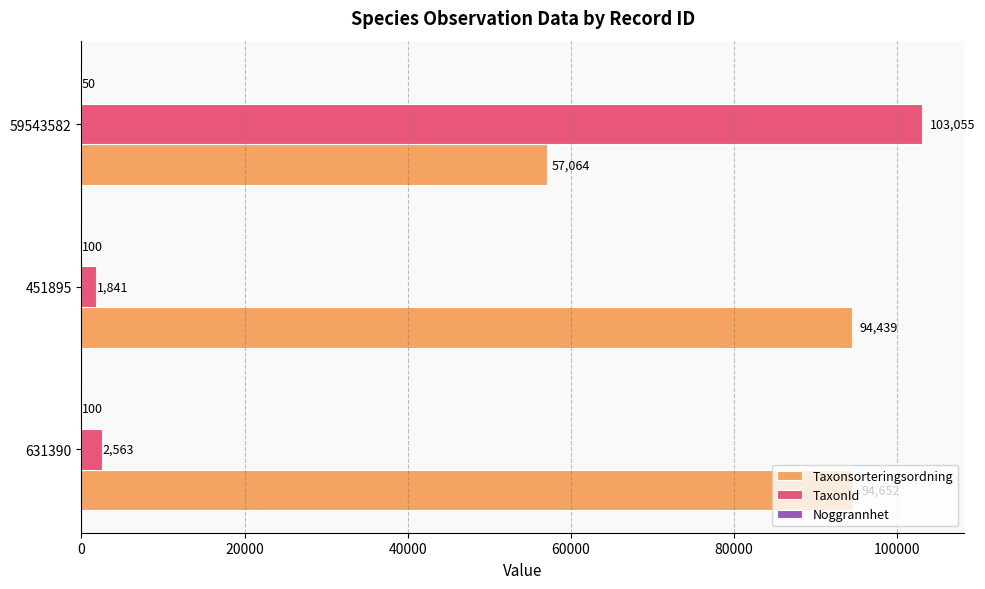

Where is Taxonsorteringsordning nearest to the value 75858?

451895